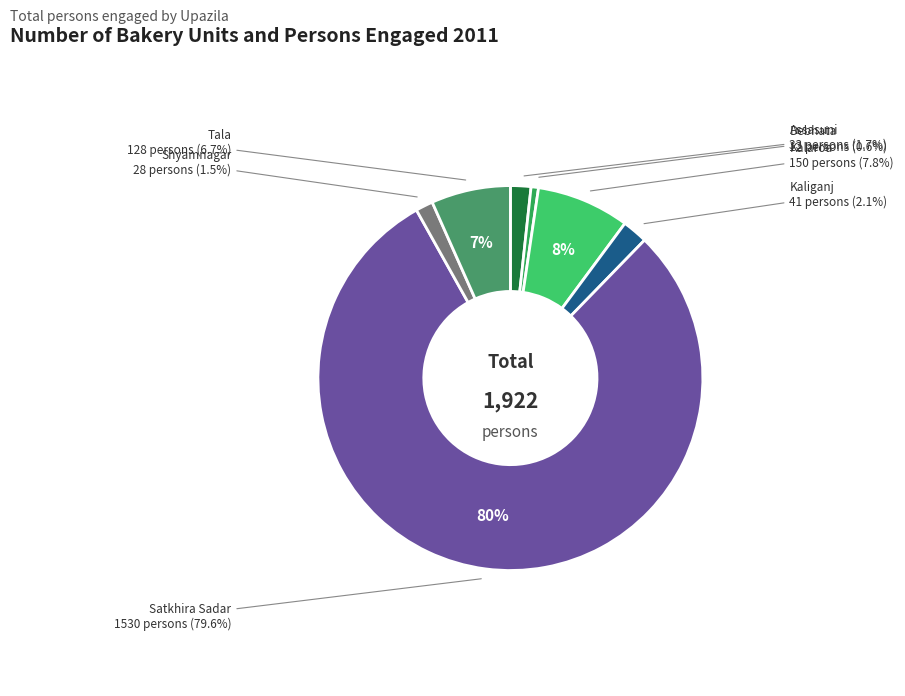

Is it true that Kalaroa is 8% of the pie?

True